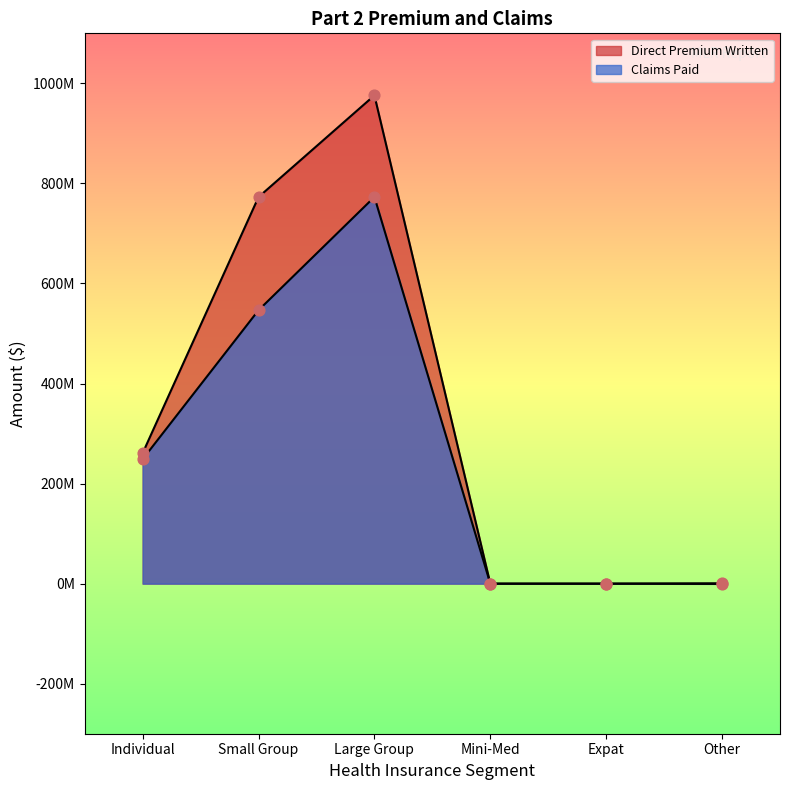

Which series contains the highest Y value?

Direct Premium Written